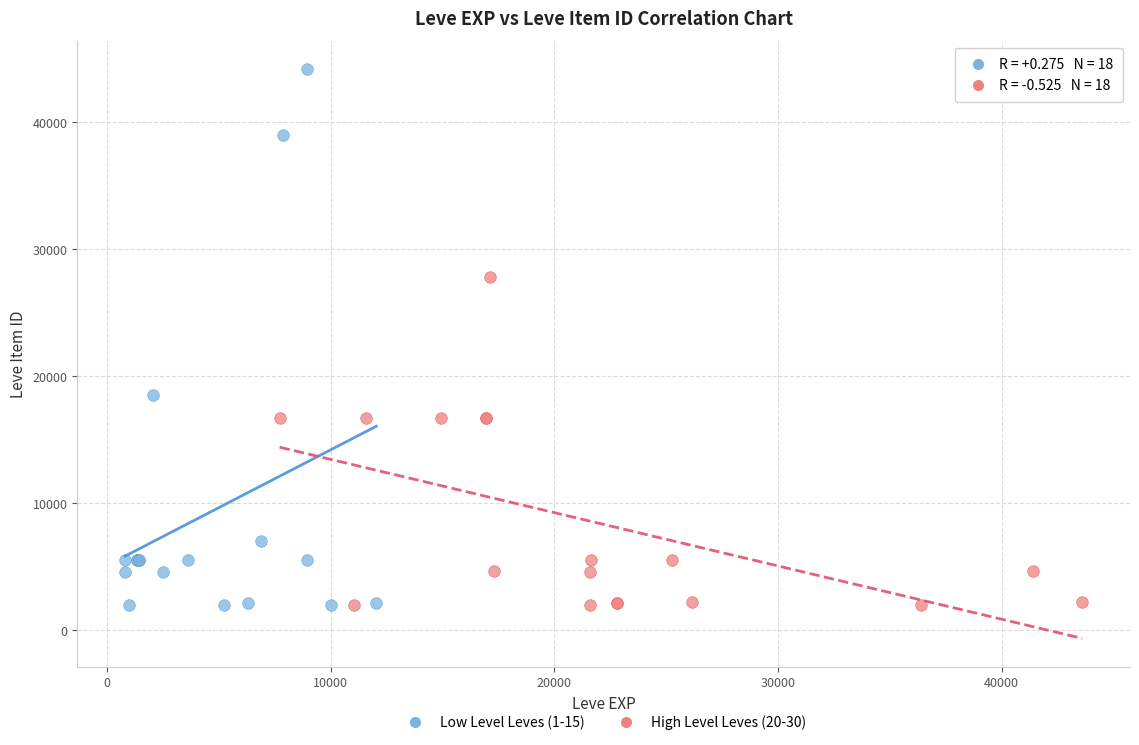

What are all the series names shown in the legend?

Low Level Leves (1-15), High Level Leves (20-30)